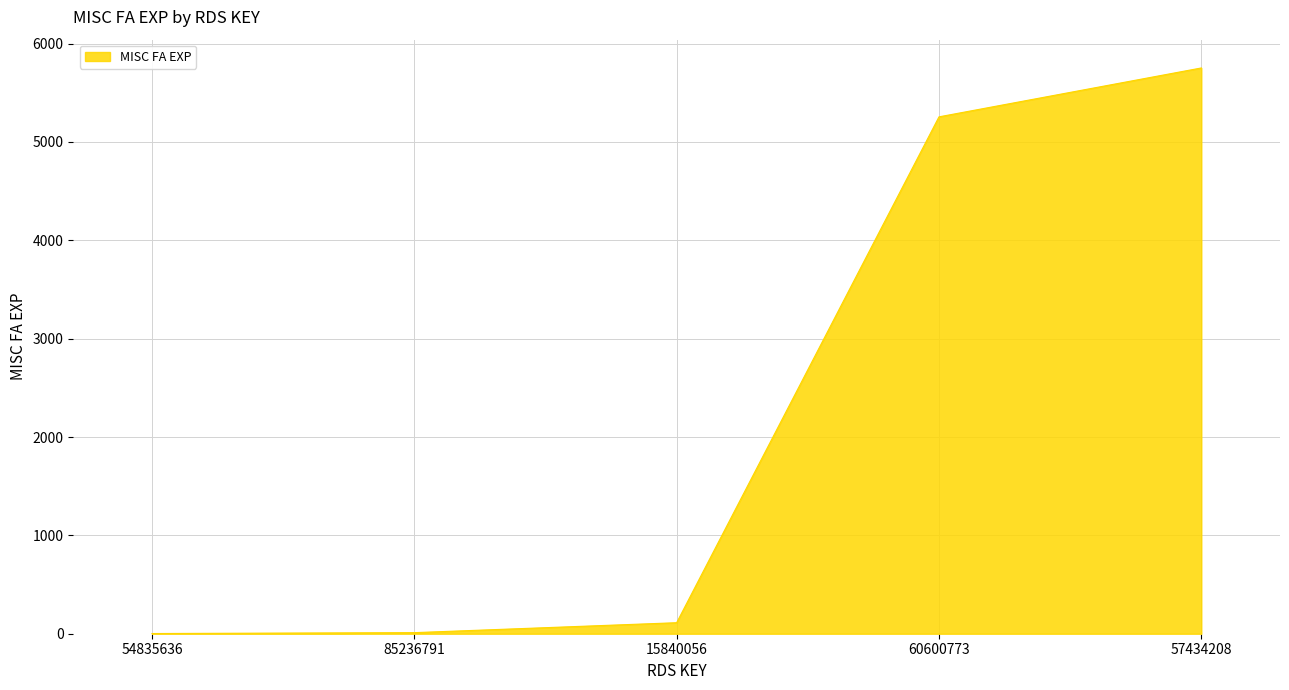

How many lines are shown in the chart?

1